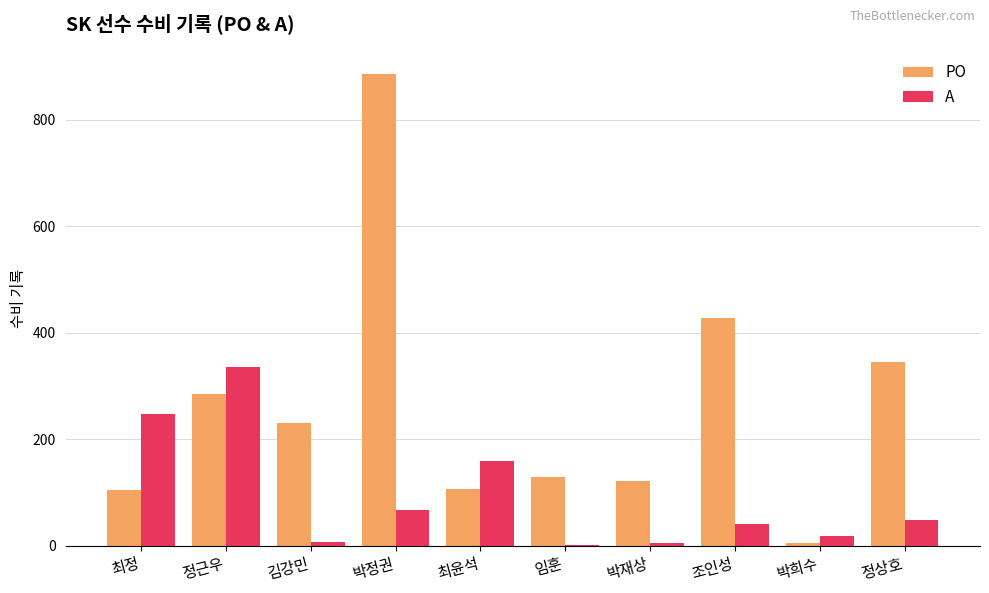

Between 김강민 and 박재상, which series saw the biggest shift?

PO